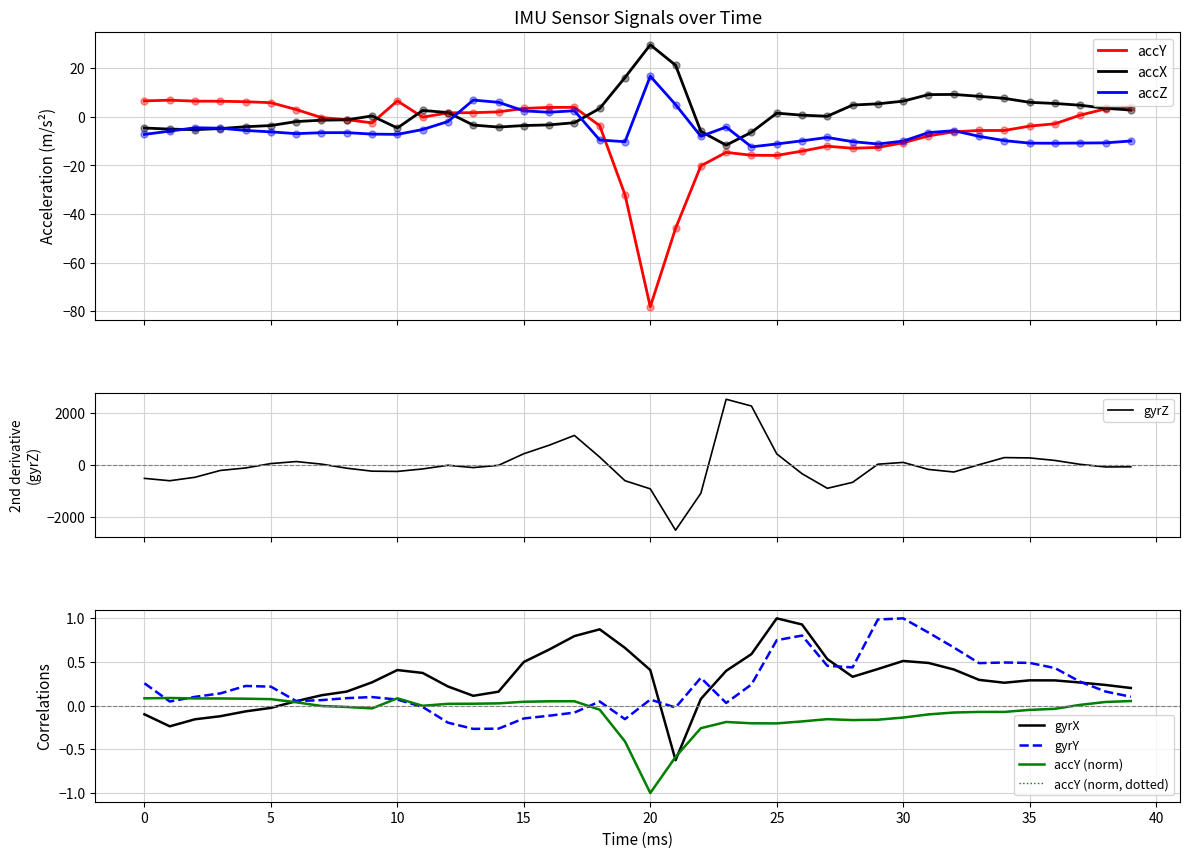

At how many categories does at least one series exceed 12?

3